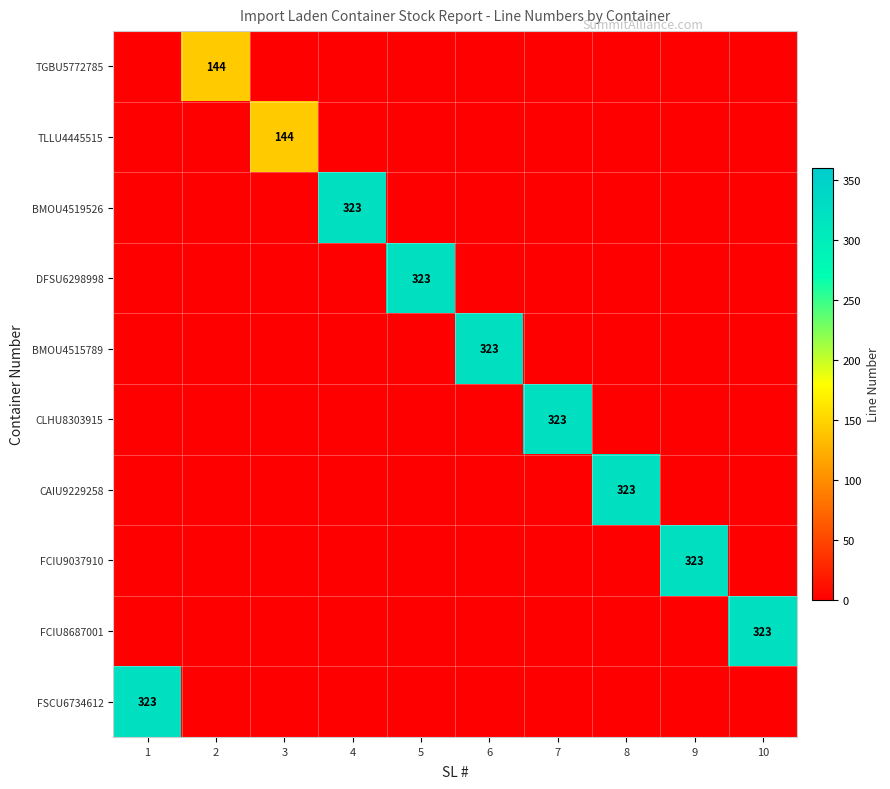

Is it true that FCIU9037910 equals 576 at 9?

False